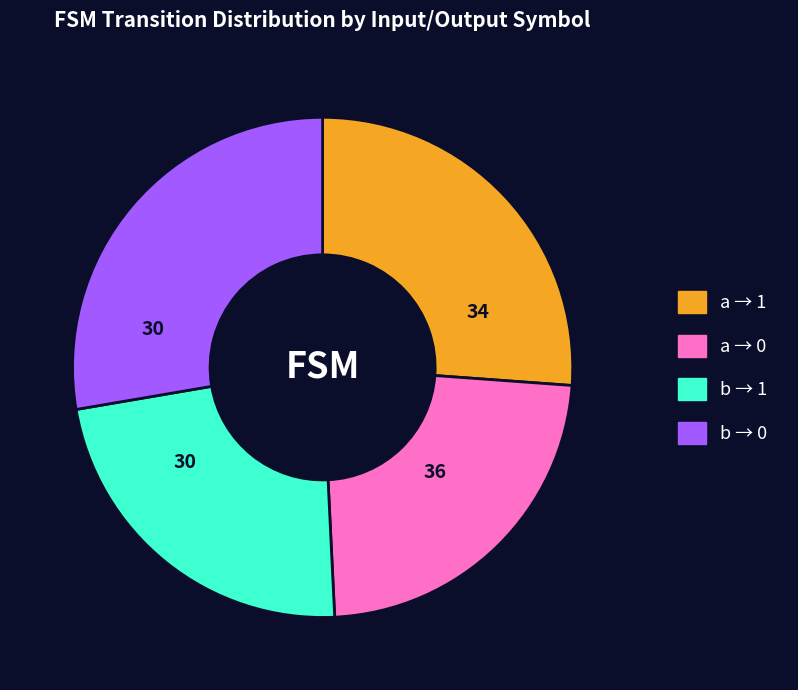

True or false: b → 1 accounts for 35% of the total.

False